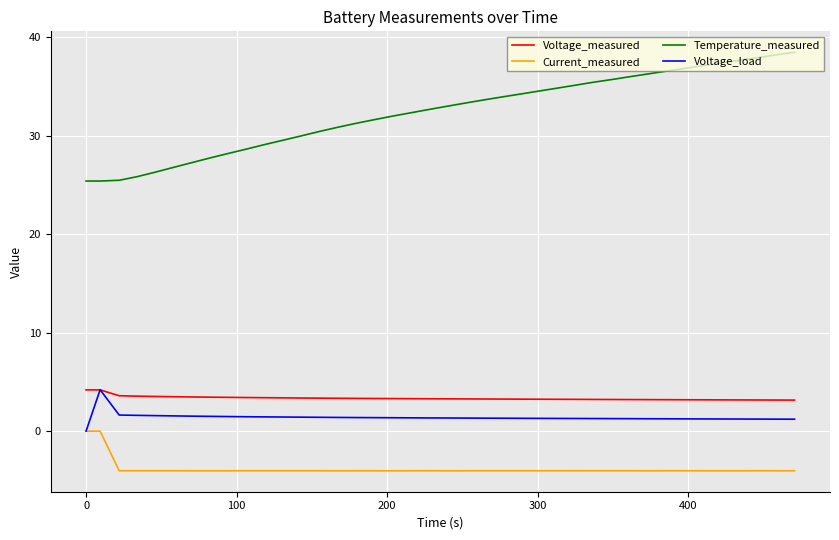

What is the maximum value for Voltage_measured?

4.2